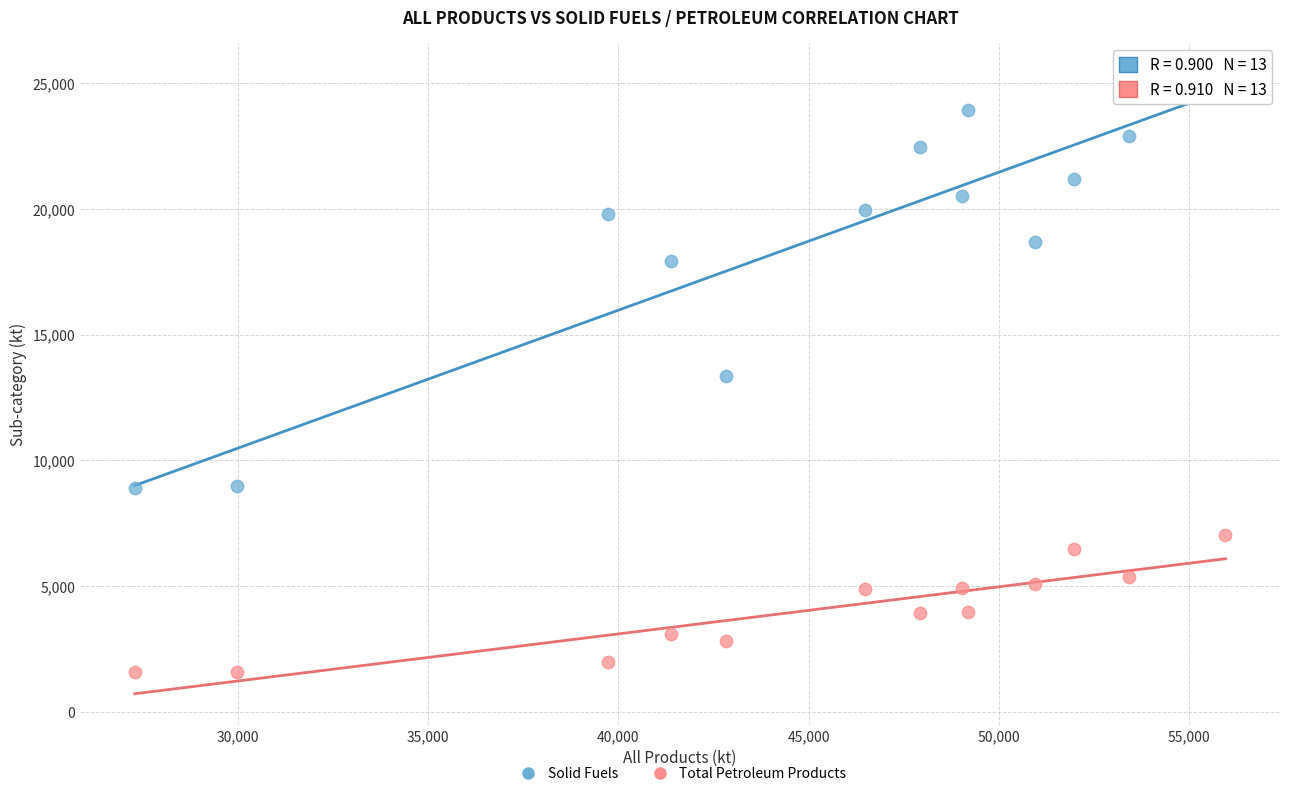

Across all data points, what is the range of Y values (max minus min)?

23802.5